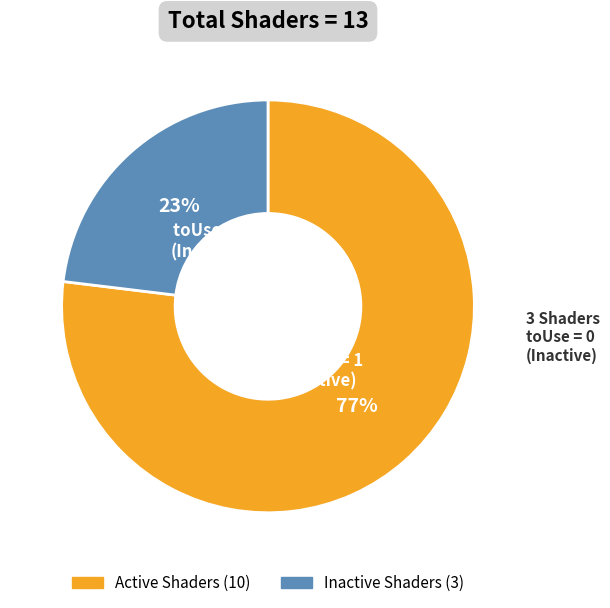

How many slices are in this pie chart?

2